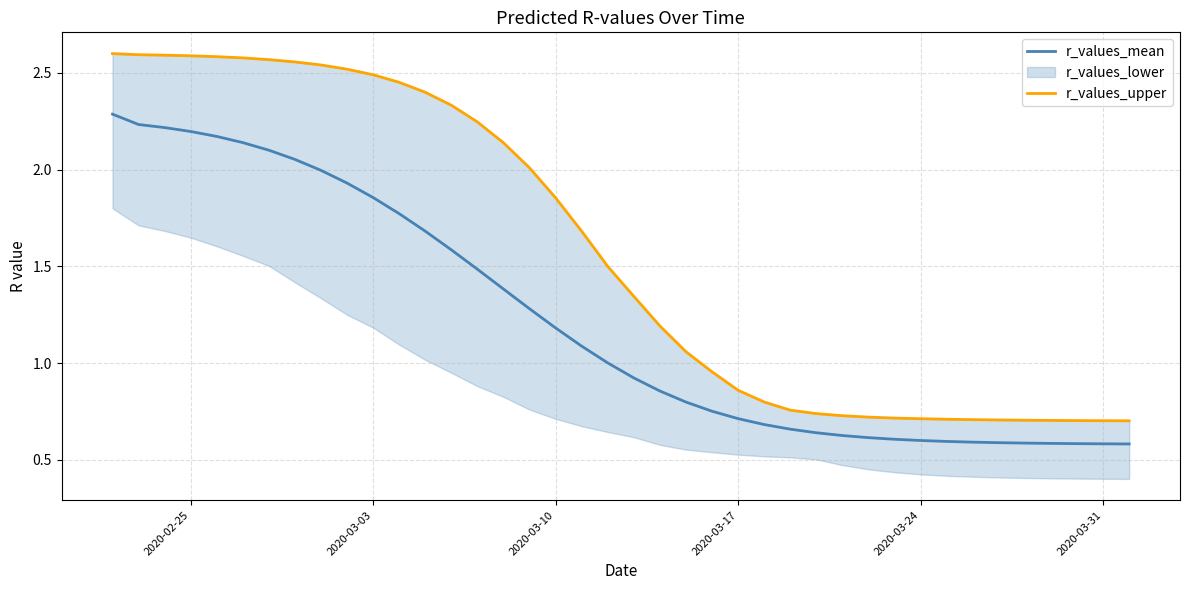

The r_values_mean series shows 0.6 at 2020-03-10. True or false?

False